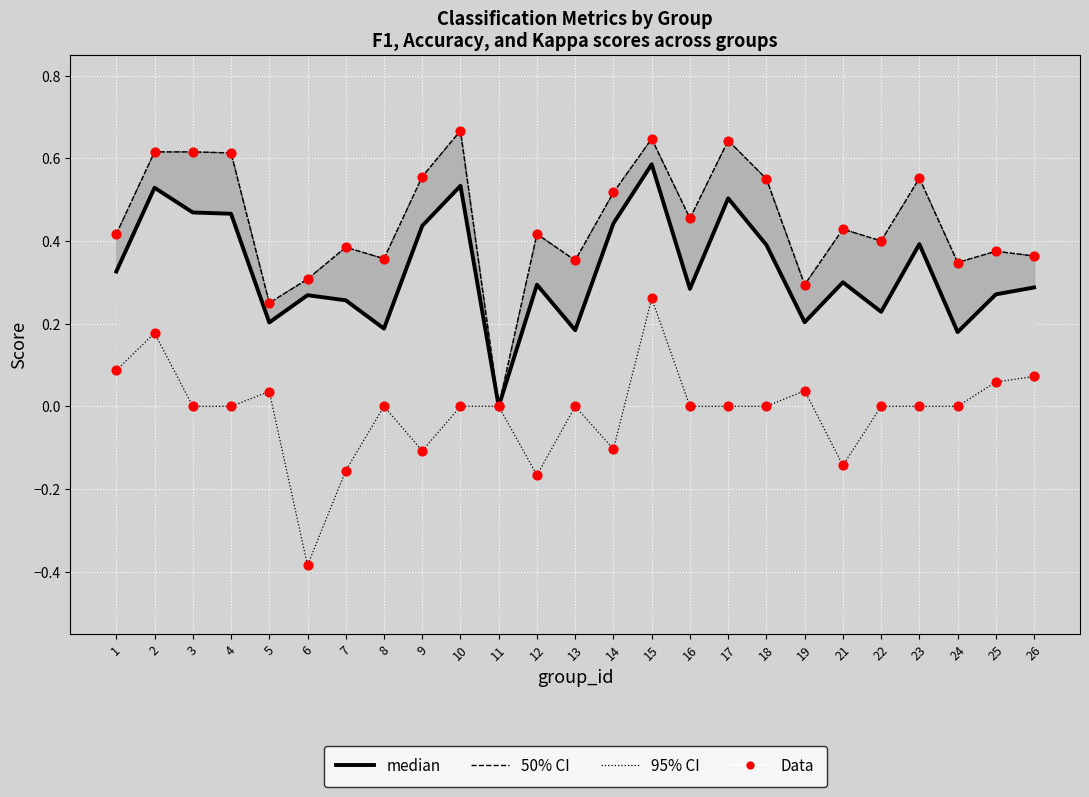

What are all the series names shown in the legend?

95% CI, 50% CI, median, Data